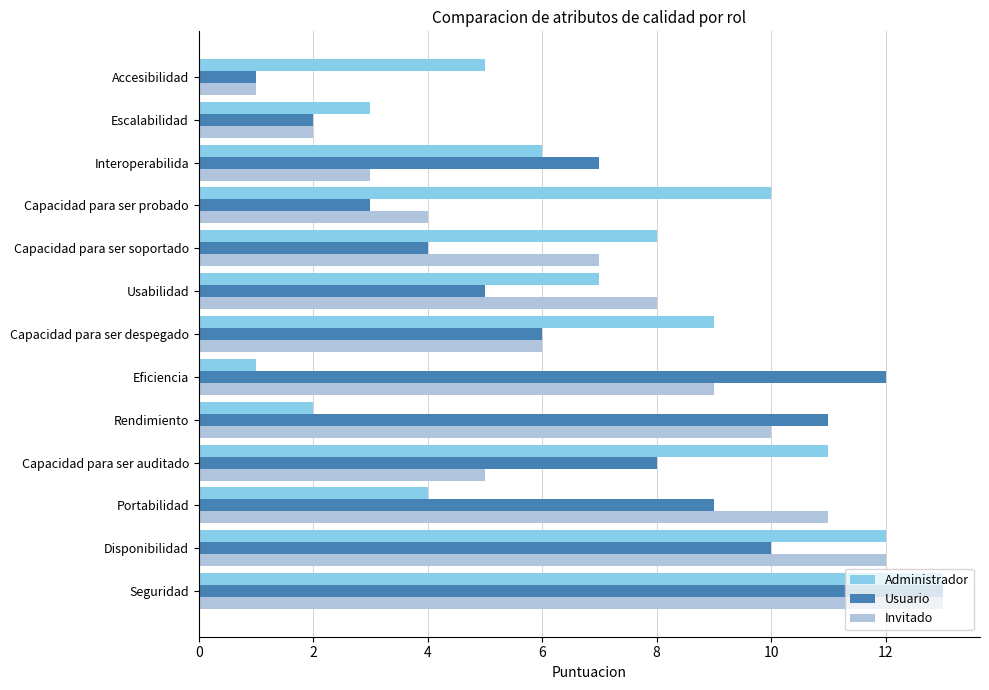

Between Seguridad and Eficiencia, which series saw the biggest shift?

Administrador